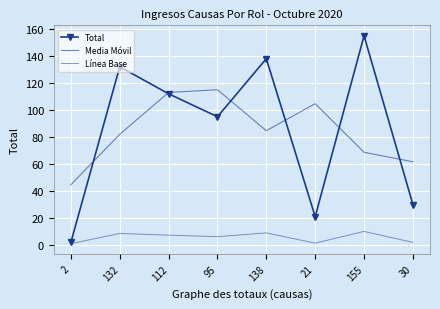

What is the smallest value displayed?

1.0